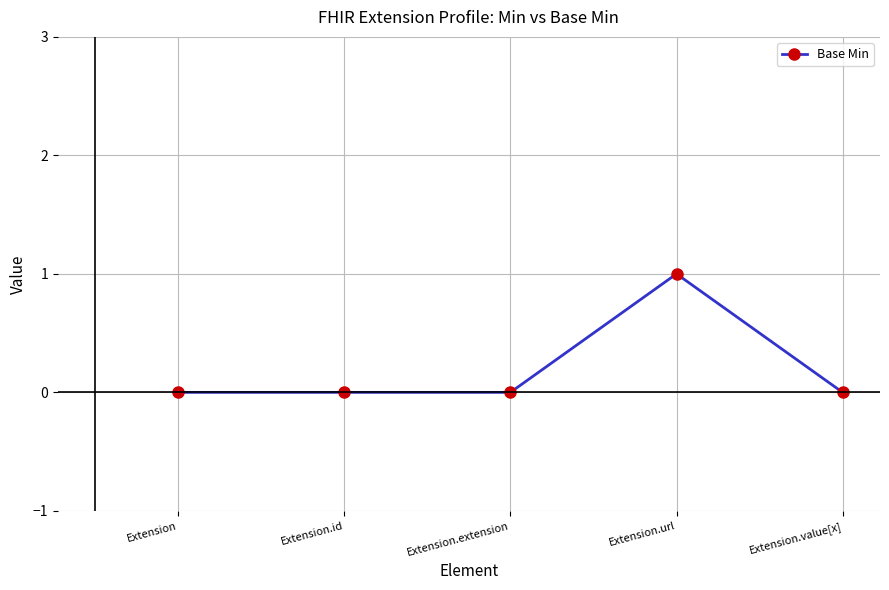

Count the number of categories in the chart.

5